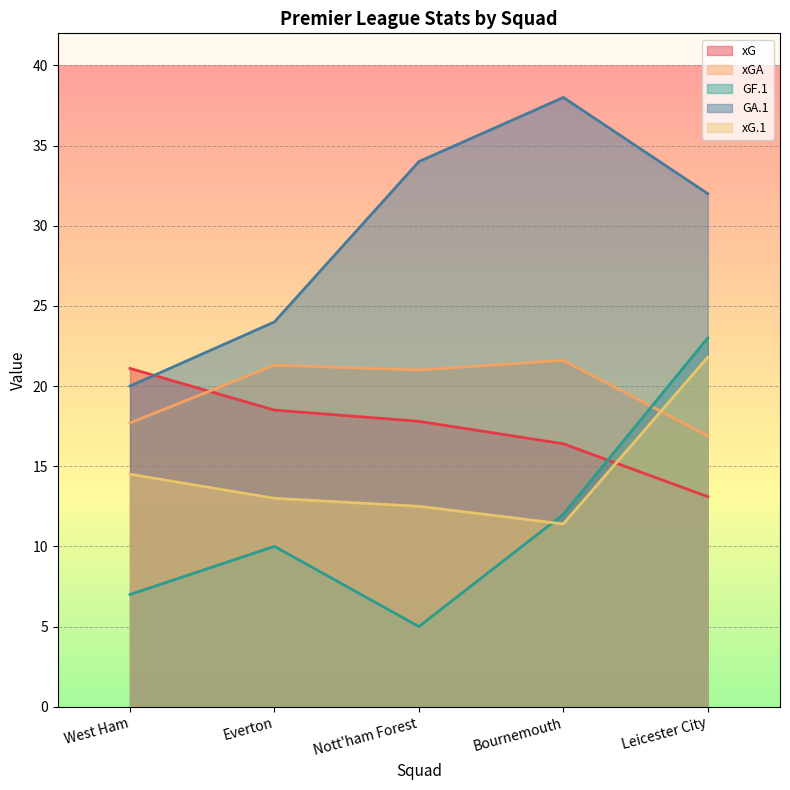

Reading left to right, transcribe all the data shown in this chart.

xG: West Ham=21.1	Everton=18.5	Nott'ham Forest=17.8	Bournemouth=16.4	Leicester City=13.1
xGA: West Ham=17.7	Everton=21.3	Nott'ham Forest=21.0	Bournemouth=21.6	Leicester City=16.9
GF.1: West Ham=7.0	Everton=10.0	Nott'ham Forest=5.0	Bournemouth=12.0	Leicester City=23.0
GA.1: West Ham=20.0	Everton=24.0	Nott'ham Forest=34.0	Bournemouth=38.0	Leicester City=32.0
xG.1: West Ham=14.5	Everton=13.0	Nott'ham Forest=12.5	Bournemouth=11.4	Leicester City=21.8